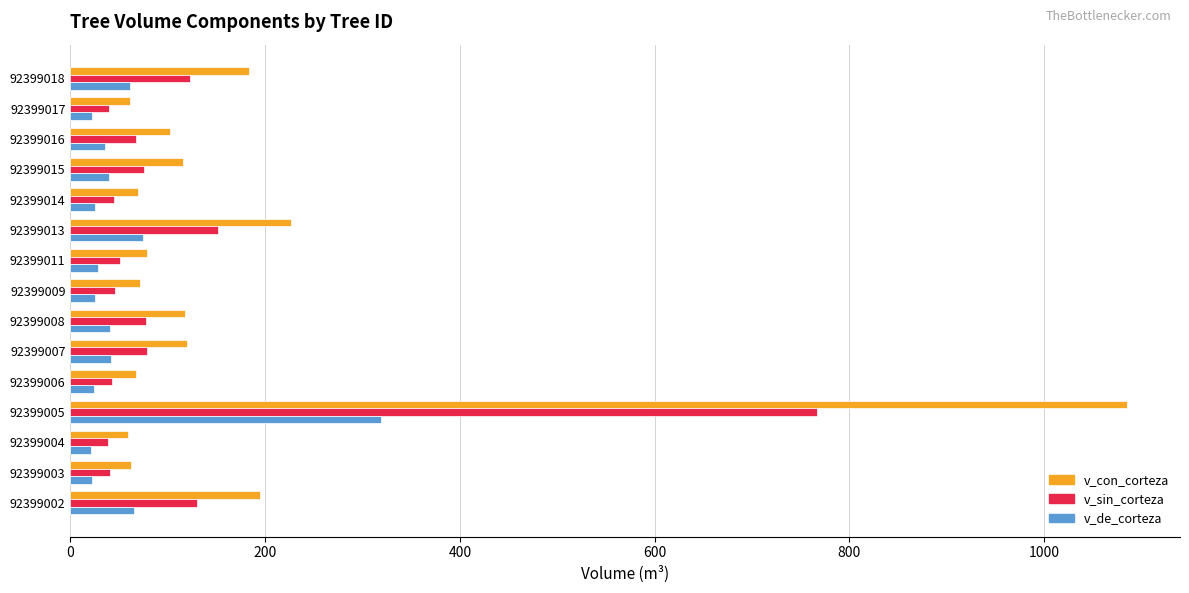

What is the average value of the v_sin_corteza series?

118.1